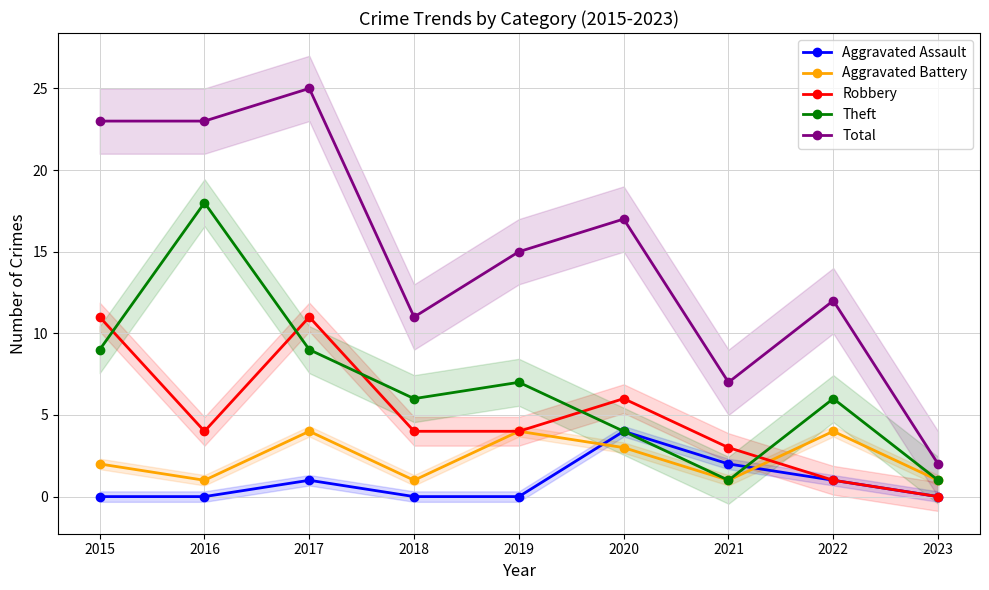

Between 2023 and 2019, which is larger?

2023